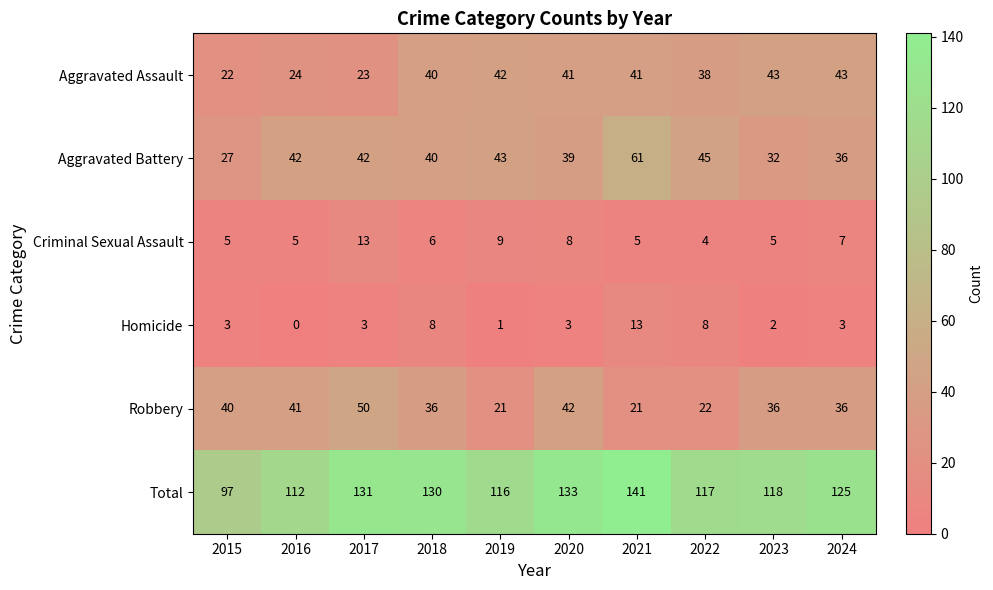

Which category has the lowest value in the Total series?

2015